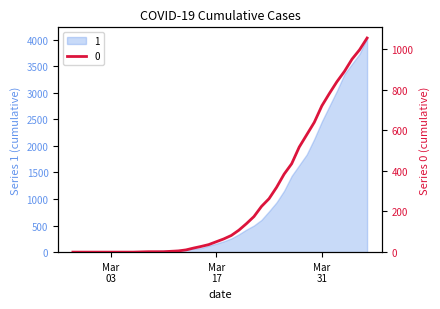

Is it true that the value at 2020-03-26 is 384?

True